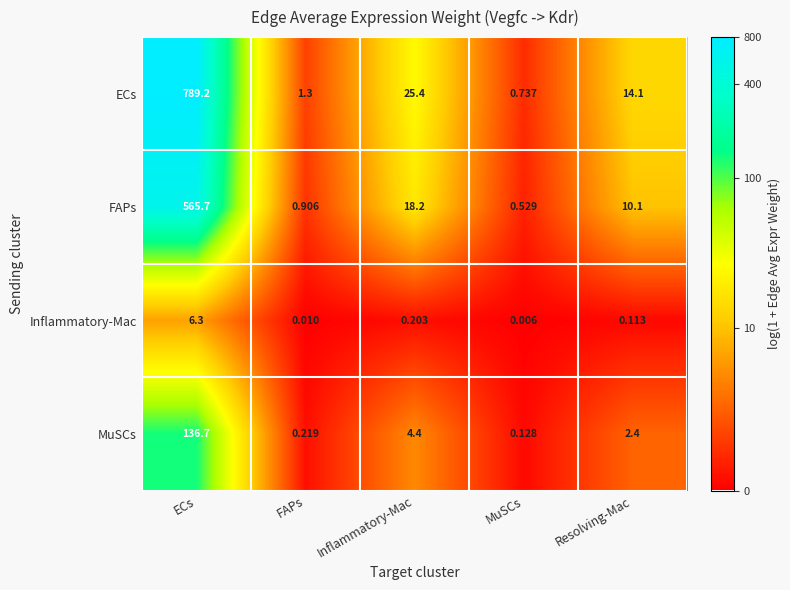

What is the spread (max minus min) of values at Resolving-Mac?

14.0